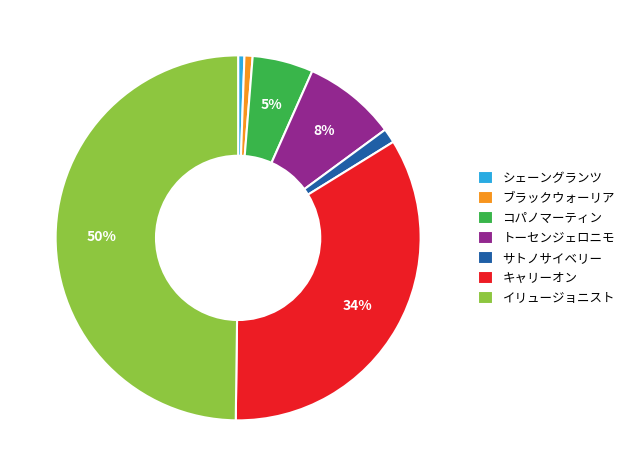

Which has a higher value, シェーングランツ or イリュージョニスト?

イリュージョニスト